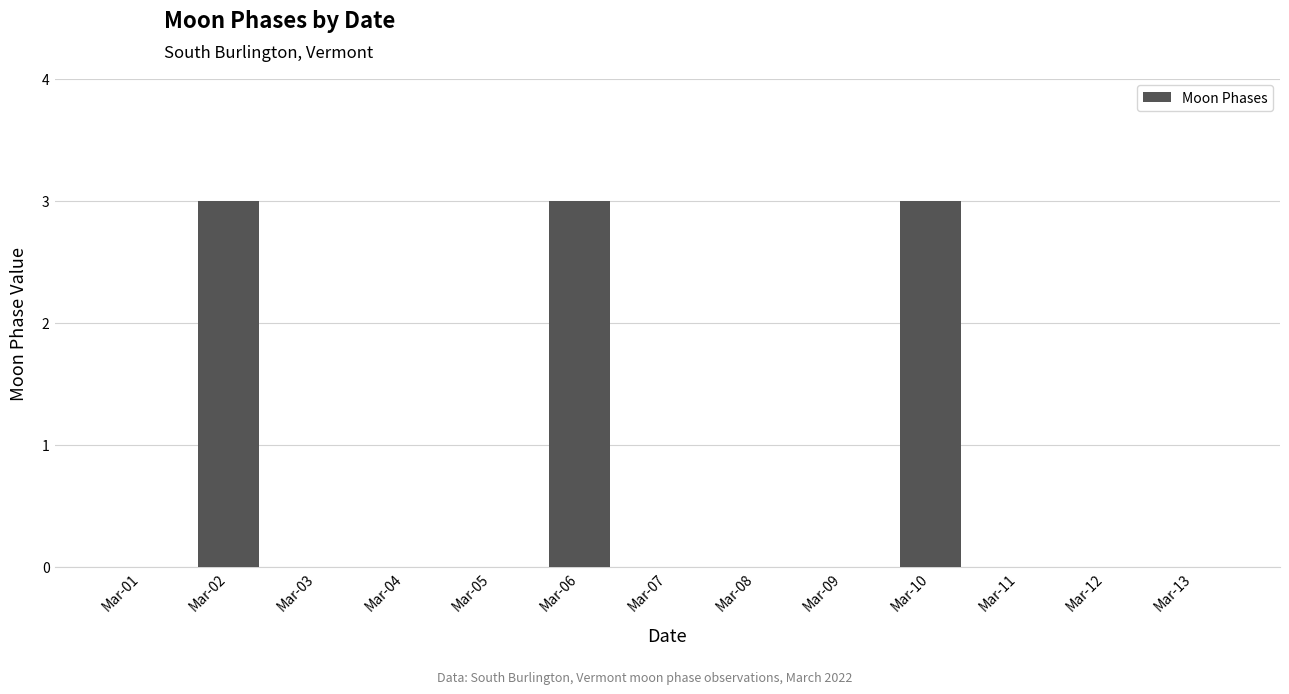

What is the greatest value displayed?

3